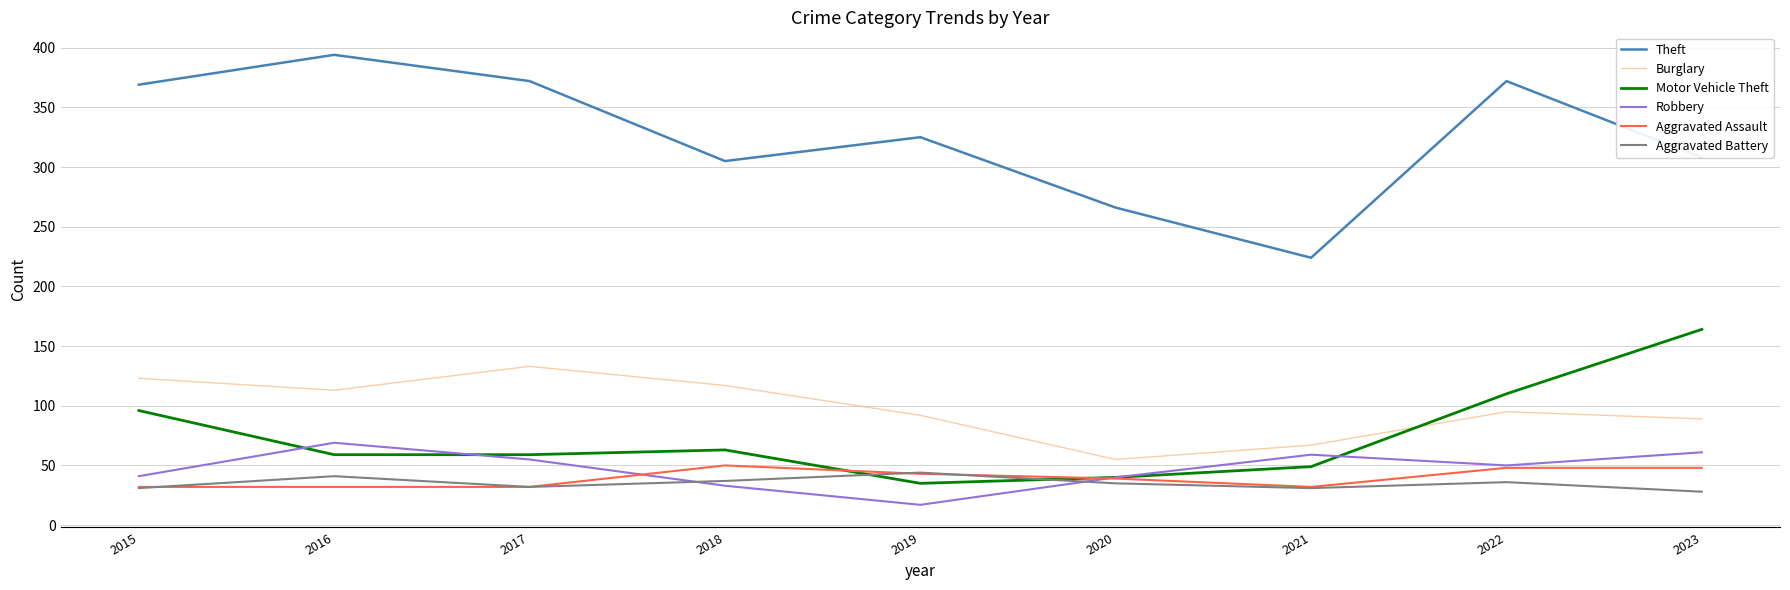

Which series has the largest range (max minus min)?

Theft